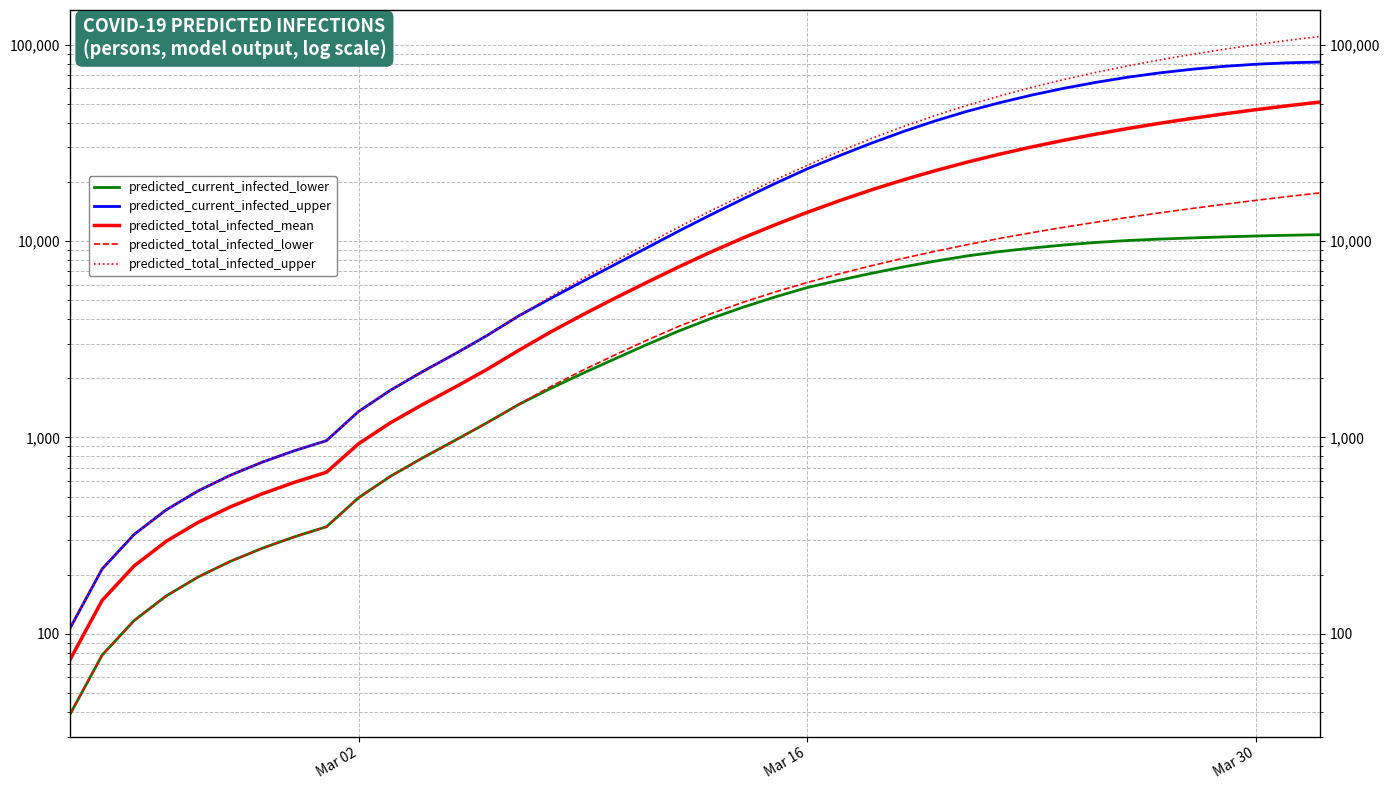

True or false: predicted_total_infected_upper and predicted_total_infected_mean cross at least once.

False